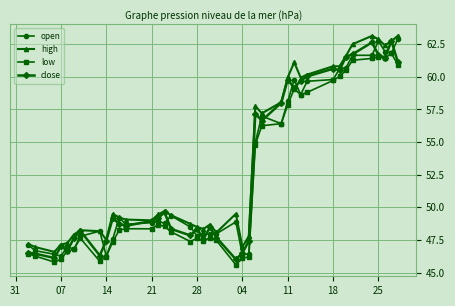

True or false: high and low cross at least once.

False